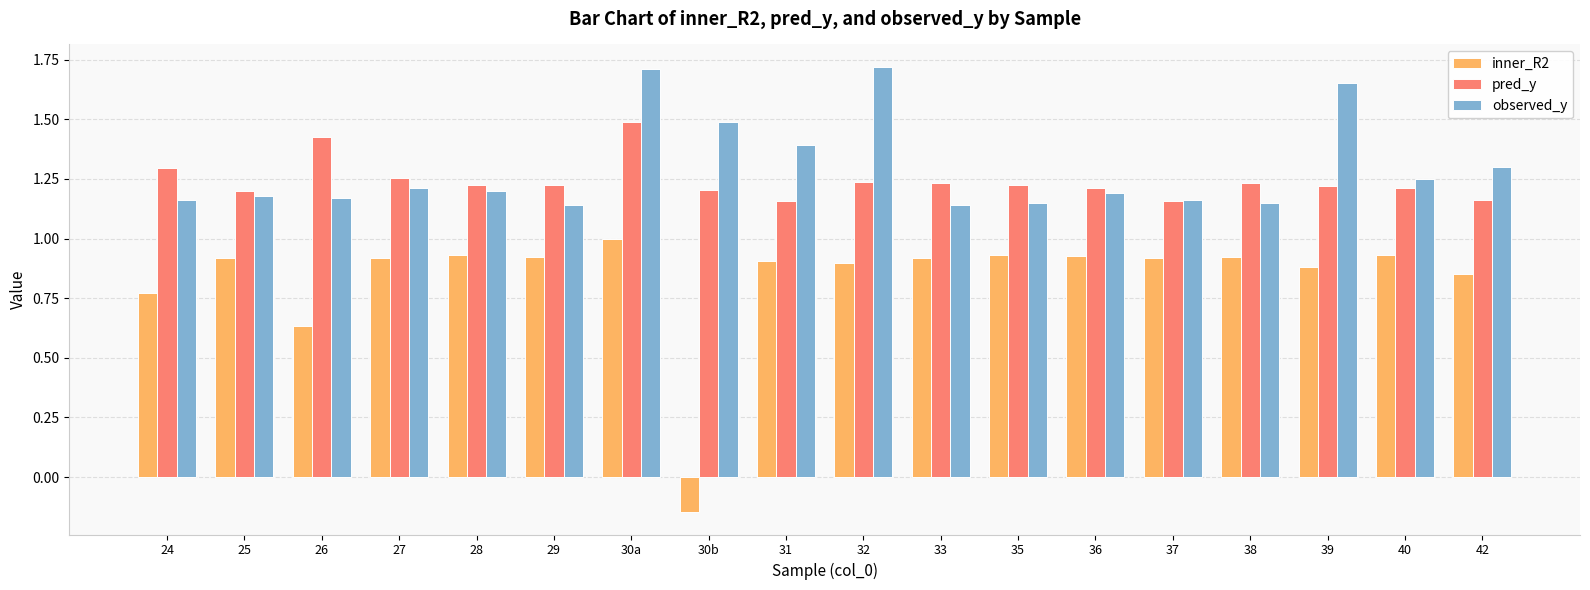

At which label is inner_R2 closest to 0?

30b